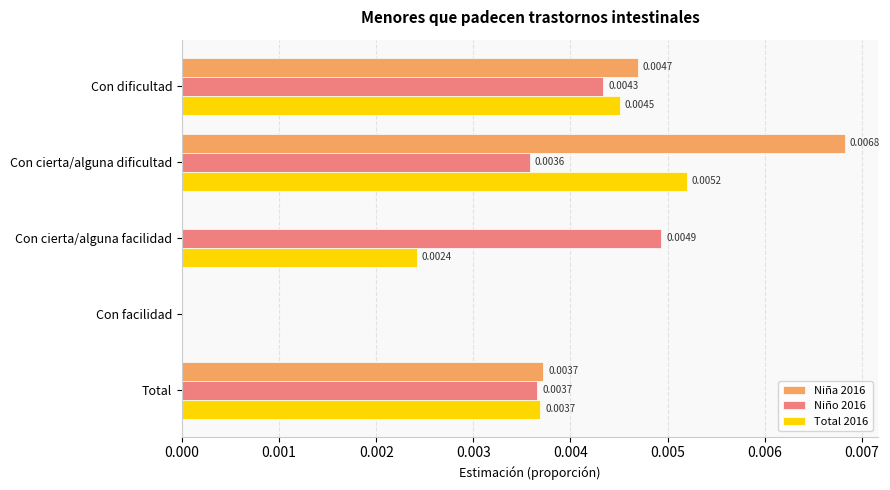

Which series changed the most between Con dificultad and Total?

Niña 2016